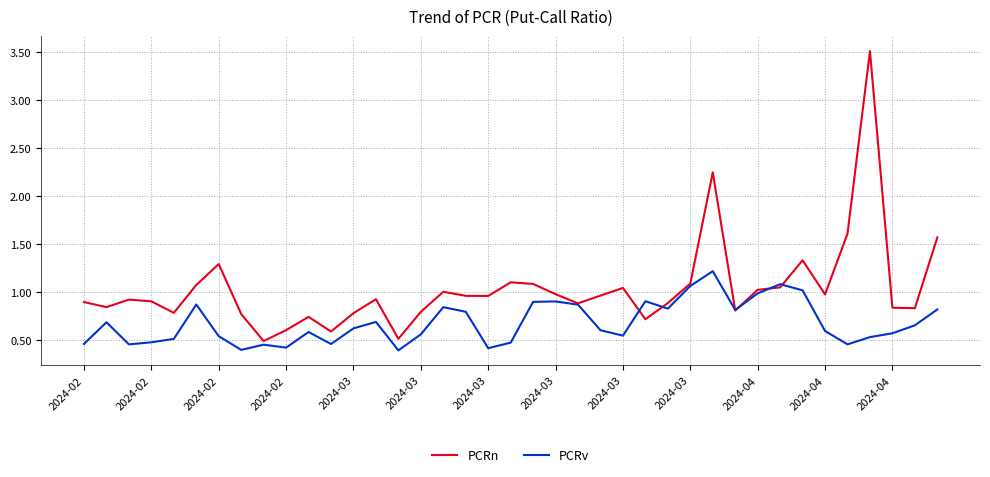

Which series has the largest total across all categories?

PCRn